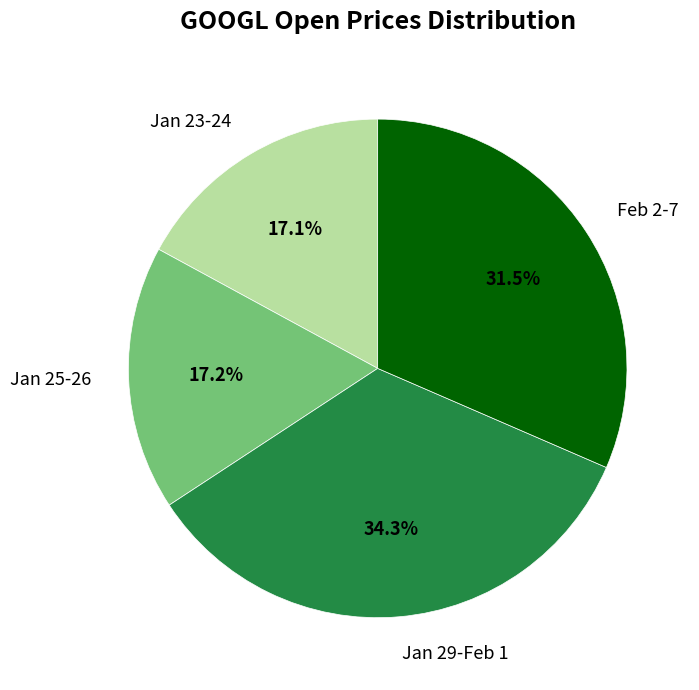

What is the total percentage of Jan 29-Feb 1 and Jan 23-24?

51.3%